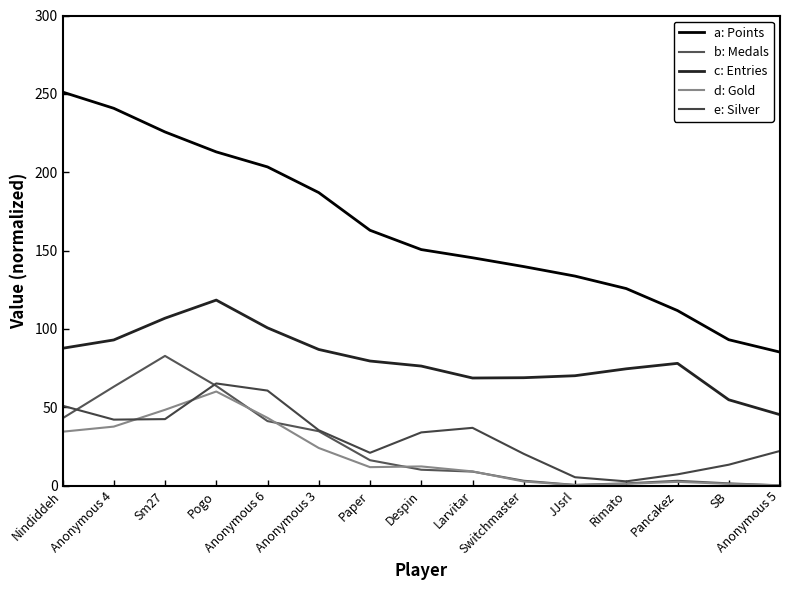

True or false: b: Medals and a: Points cross at least once.

False